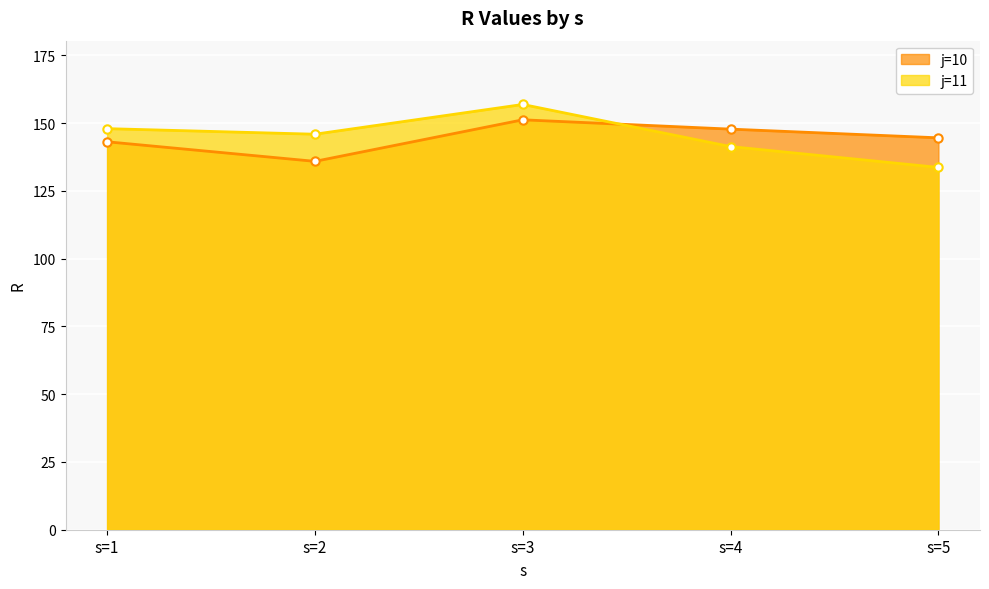

Between which two adjacent categories do j=10 and j=11 first intersect?

s=3 and s=4